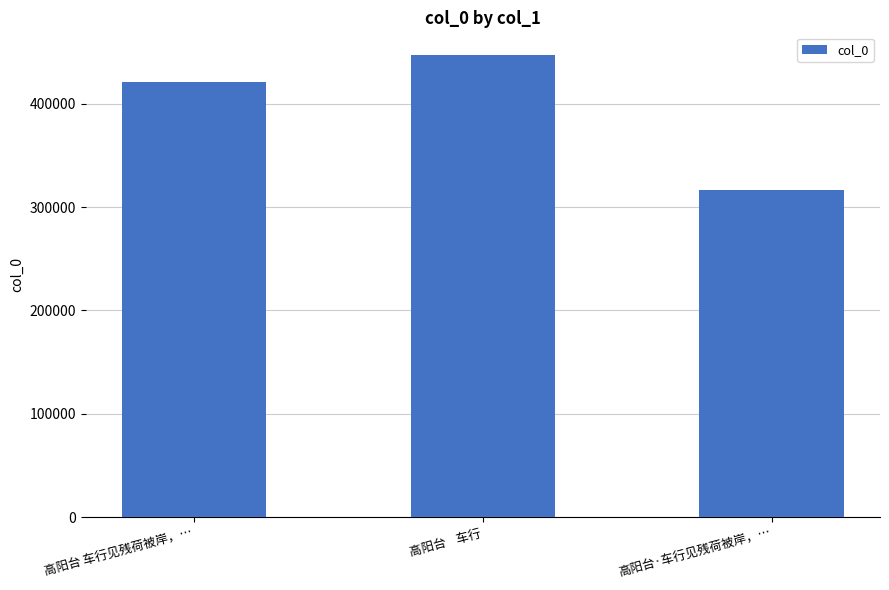

What is the approximate value at 高阳台 车行见残荷被岸，…?

420844